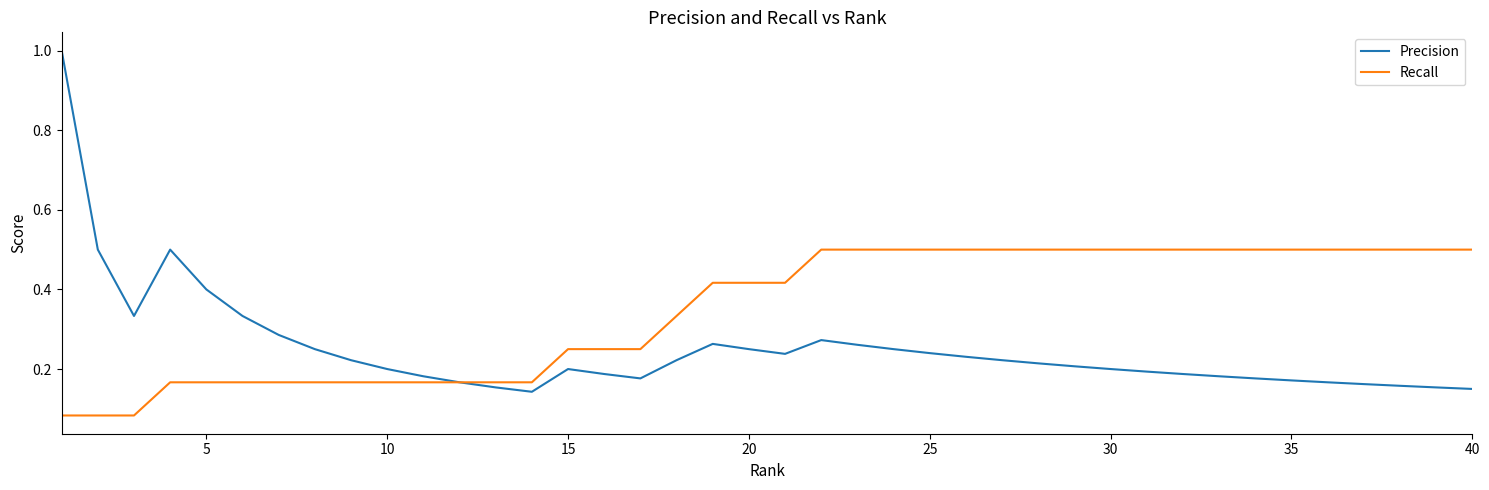

Which series has the largest range (max minus min)?

Precision